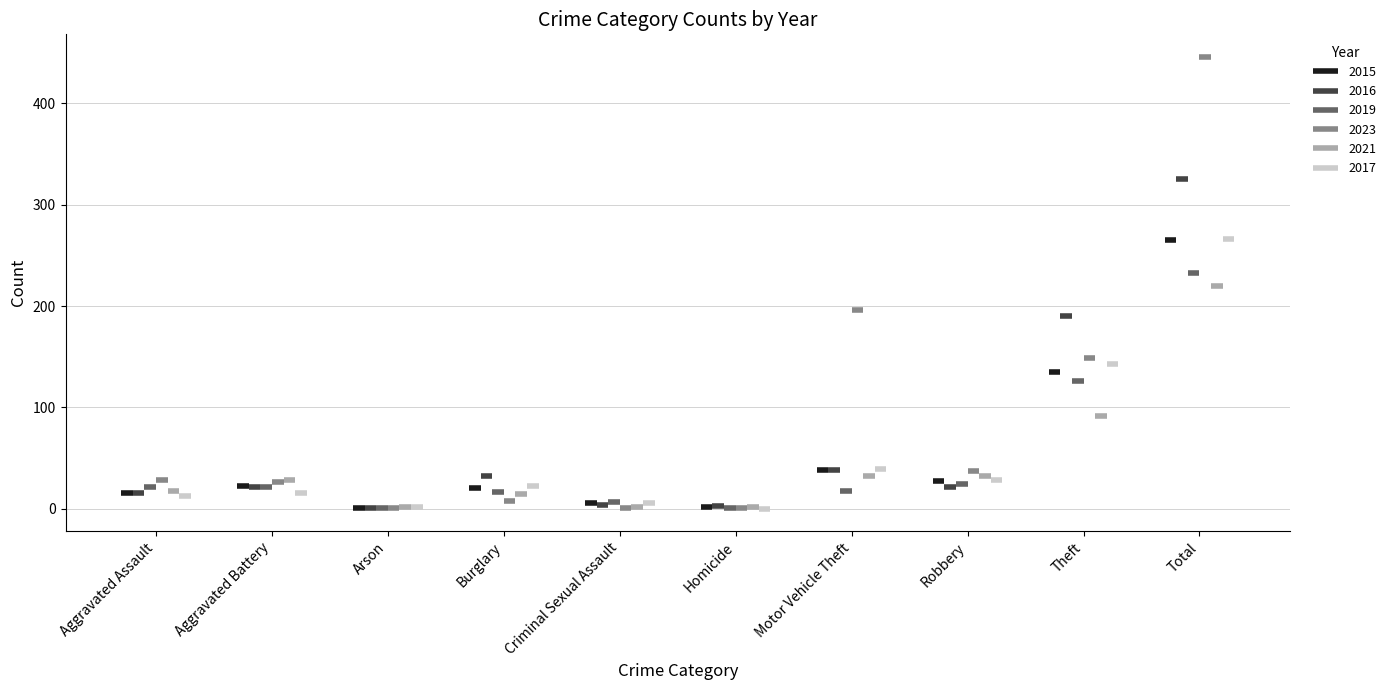

The value of 2023 at Motor Vehicle Theft is 121. True or false?

False